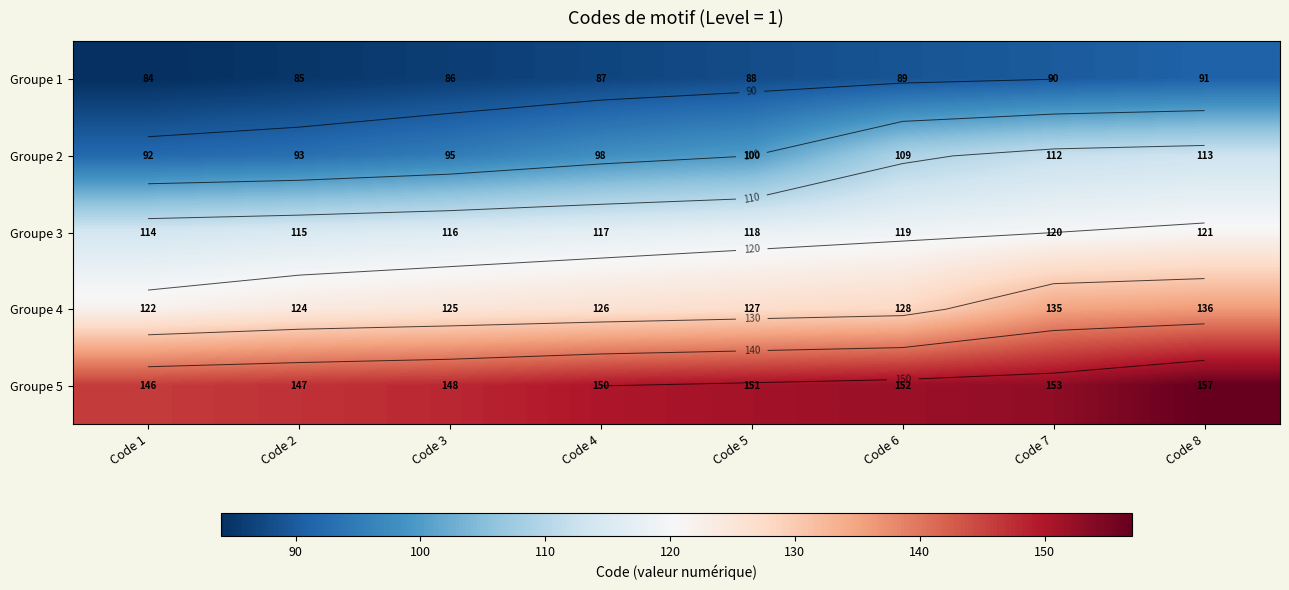

Is it true that Groupe 1 equals 85 at Code 2?

True